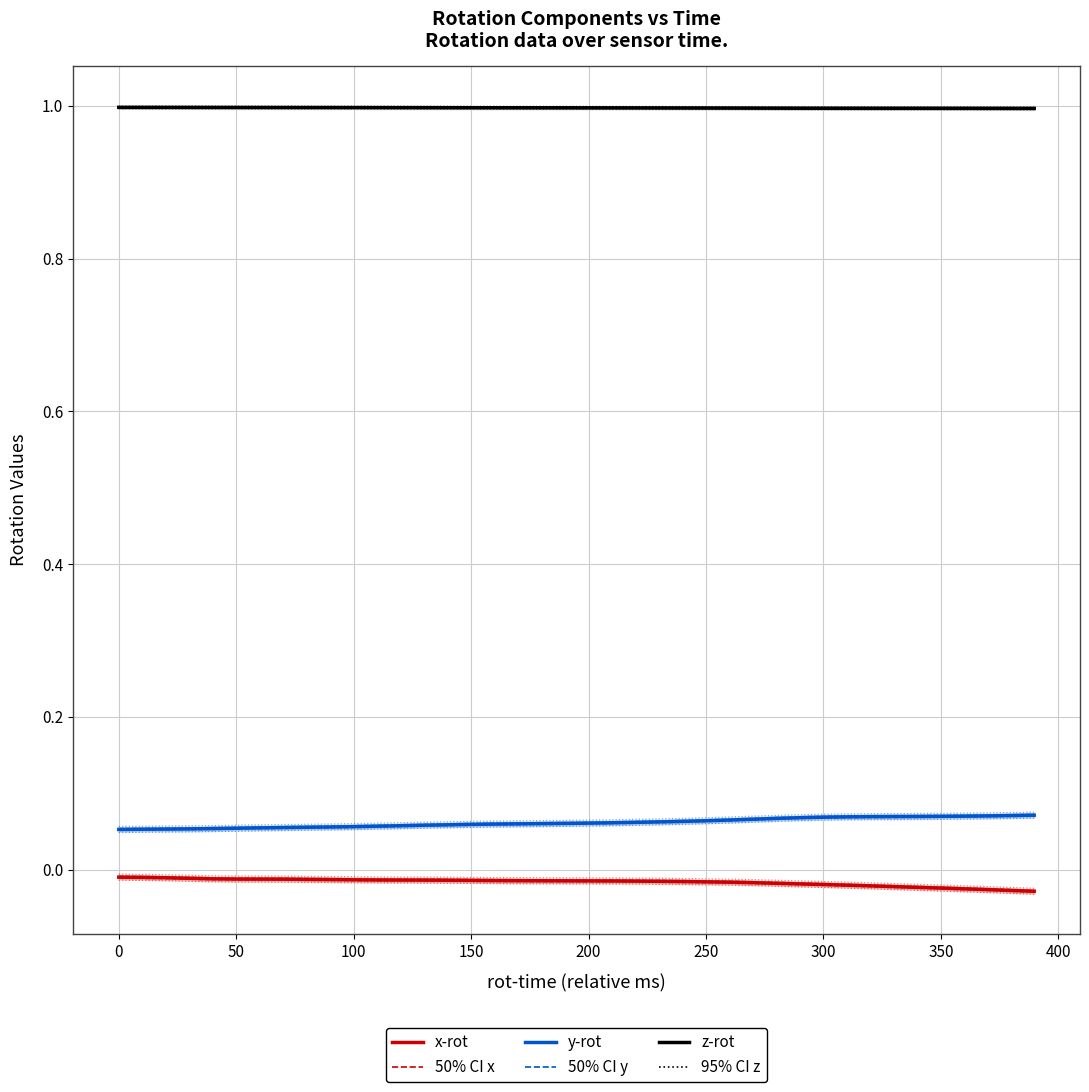

True or false: y-rot has more than 2 points higher than both neighbors.

False